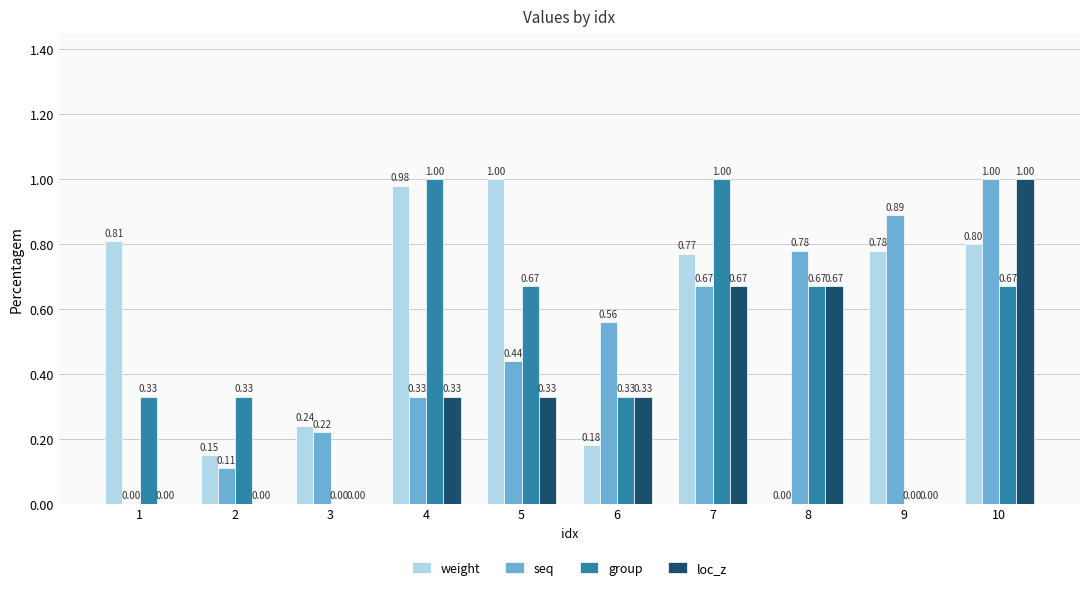

Which series changed the most between 1 and 2?

weight